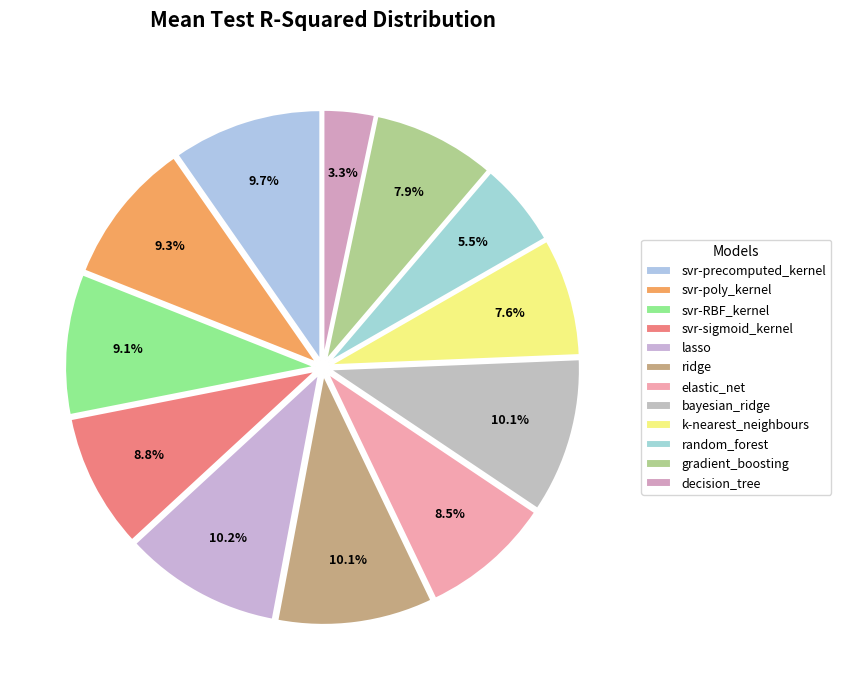

The svr-poly_kernel slice represents 9% of the pie. True or false?

True